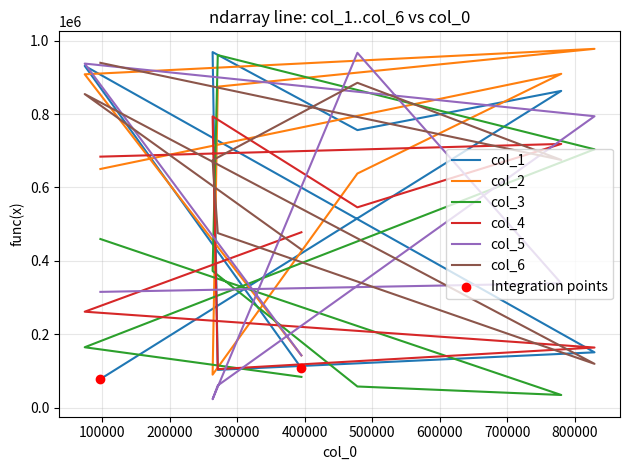

Which series contains the highest Y value?

col_2